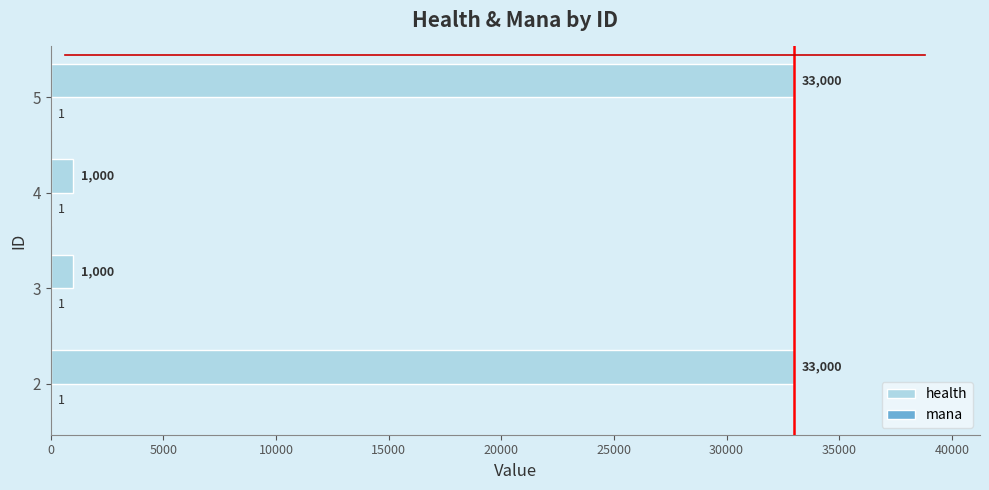

What is the maximum value shown in the chart?

33000